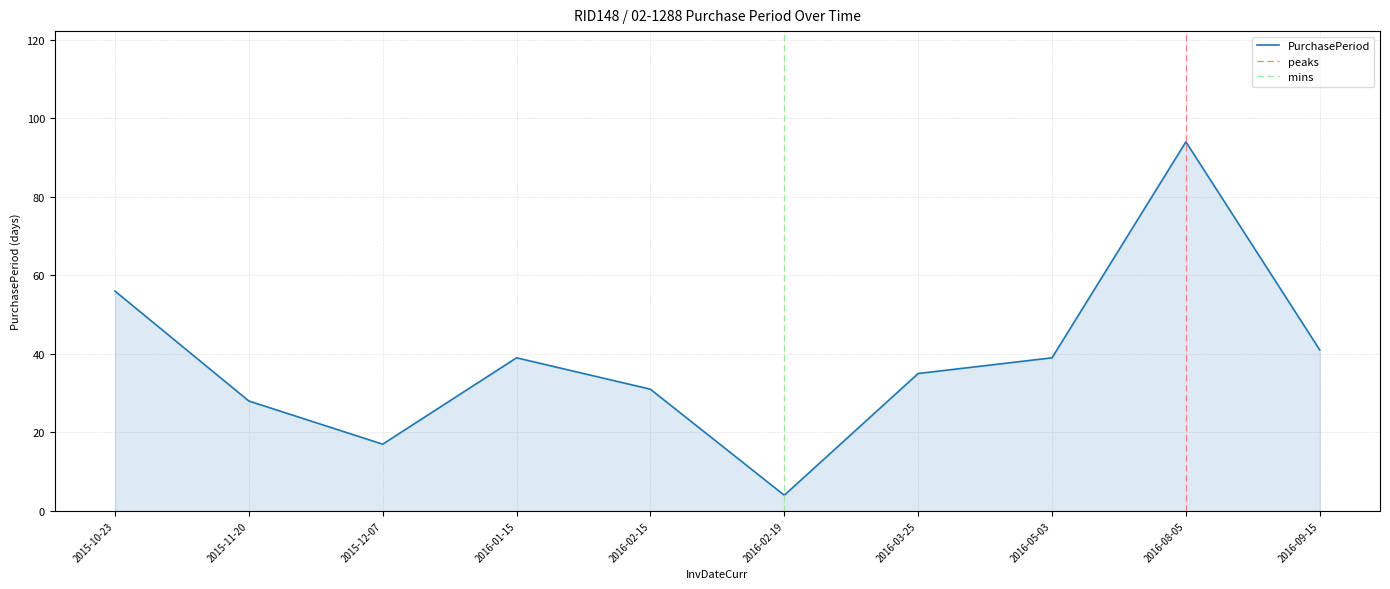

What is the label of the 5th point from the left?

2016-02-15